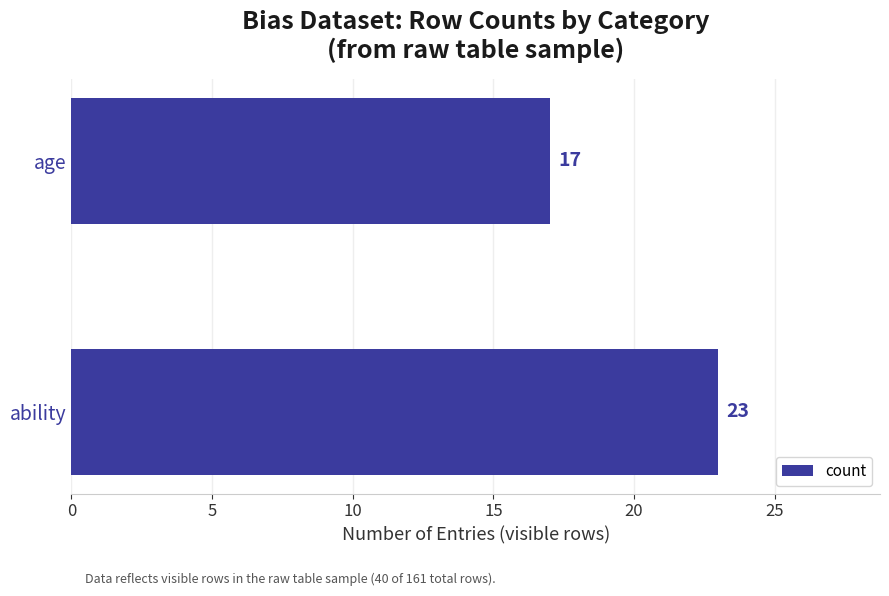

How many bars are there in total?

2